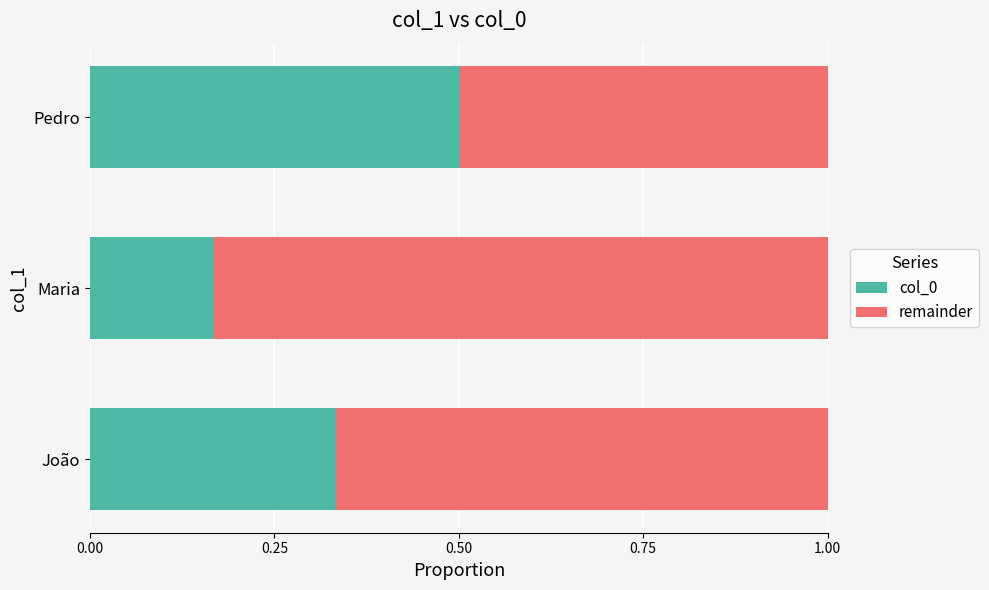

The value of col_0 at Pedro is 0.5. True or false?

True